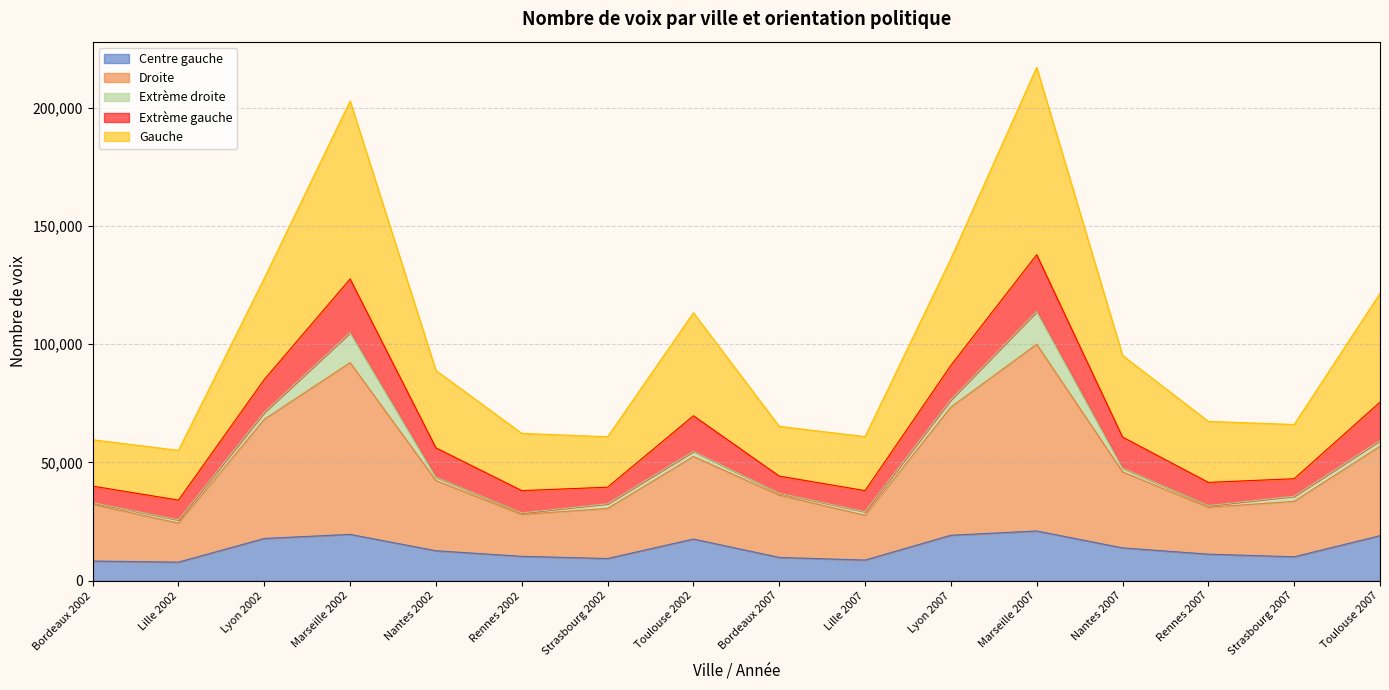

What is the maximum value shown in the chart?

217116